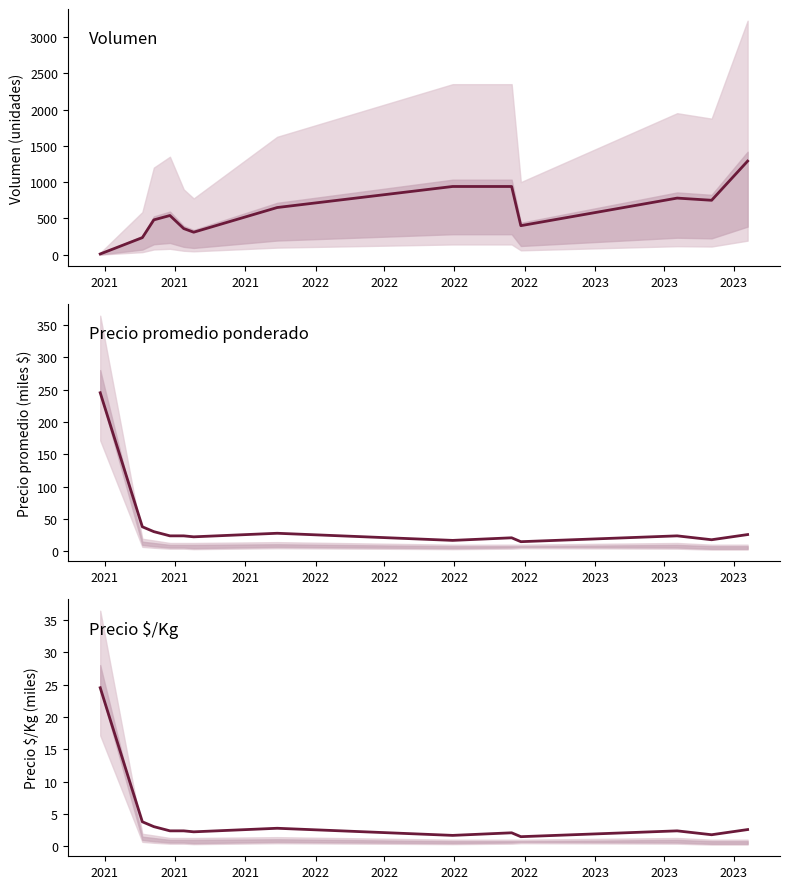

Which has a higher value, 2022 or 2022?

2022